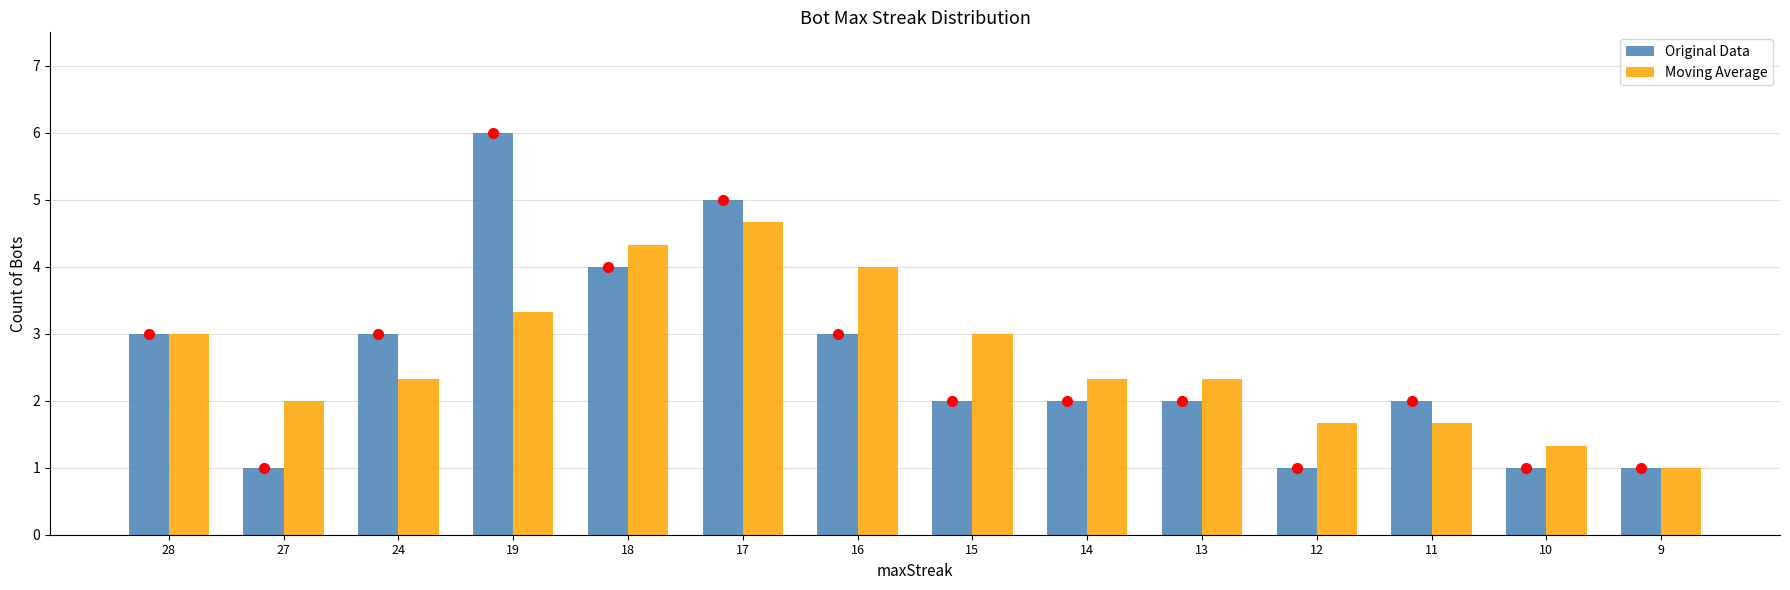

Reading left to right, list all the values displayed in this chart.

Original Data: 28=3.0	27=1.0	24=3.0	19=6.0	18=4.0	17=5.0	16=3.0	15=2.0	14=2.0	13=2.0	12=1.0	11=2.0	10=1.0	9=1.0
Moving Average: 28=3.0	27=2.0	24=2.3	19=3.3	18=4.3	17=4.7	16=4.0	15=3.0	14=2.3	13=2.3	12=1.7	11=1.7	10=1.3	9=1.0